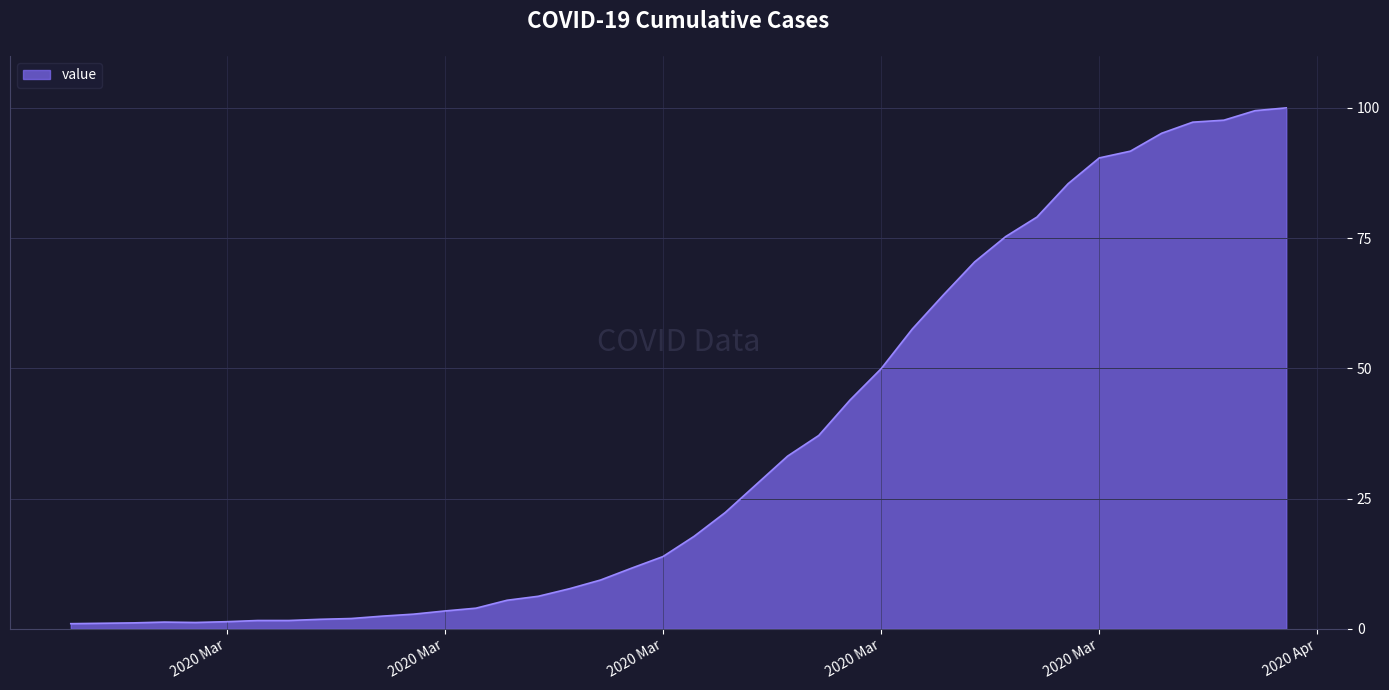

How many lines are shown in the chart?

1